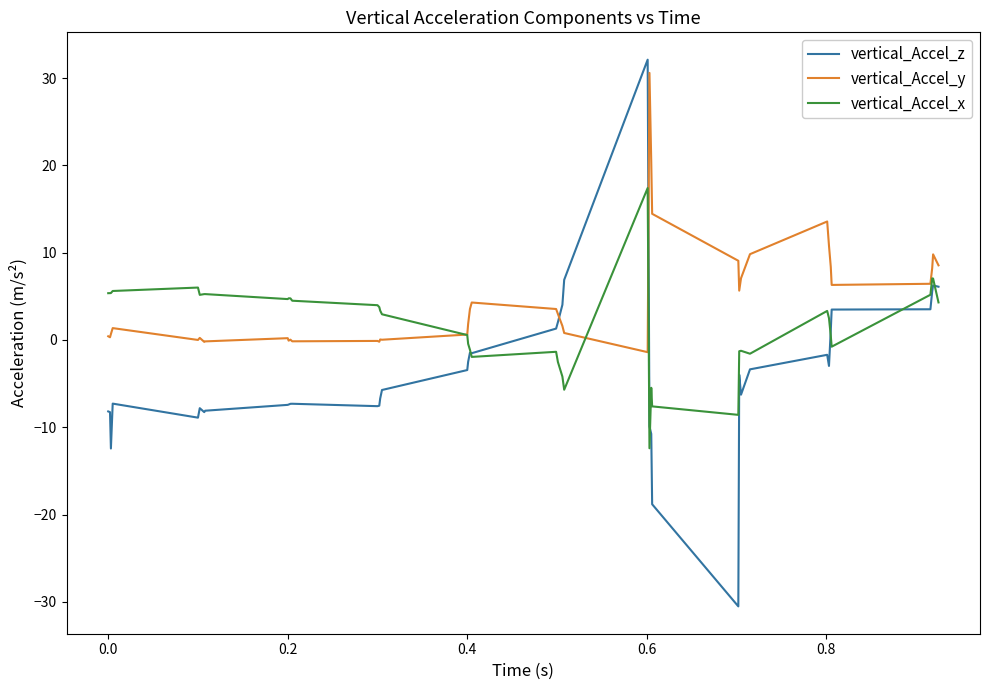

How many times do vertical_Accel_y and vertical_Accel_x cross each other?

3